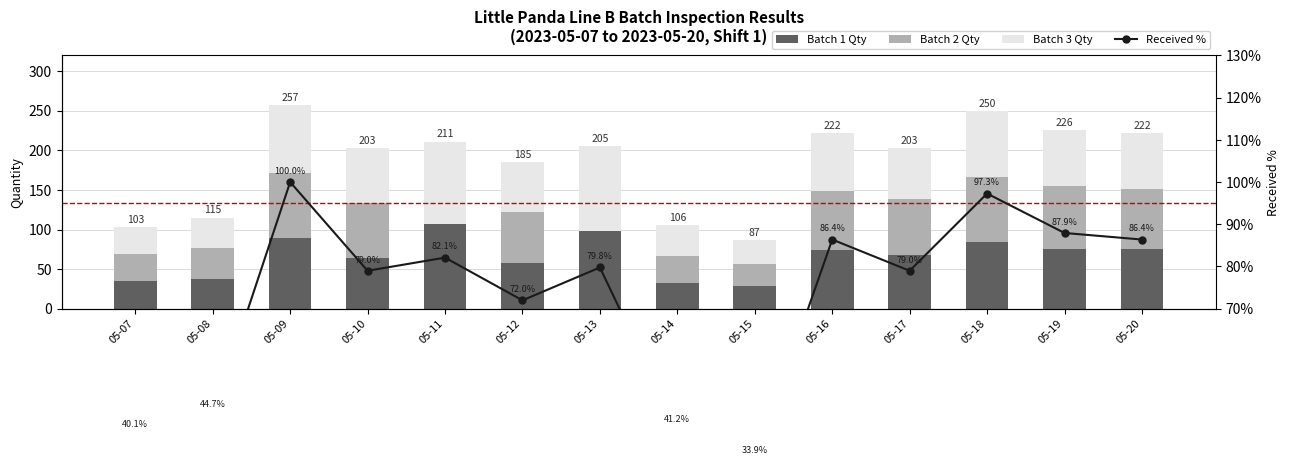

At 05-20, list the series in order from largest to smallest.

Received %, Batch 2 Qty, Batch 1 Qty, Batch 3 Qty